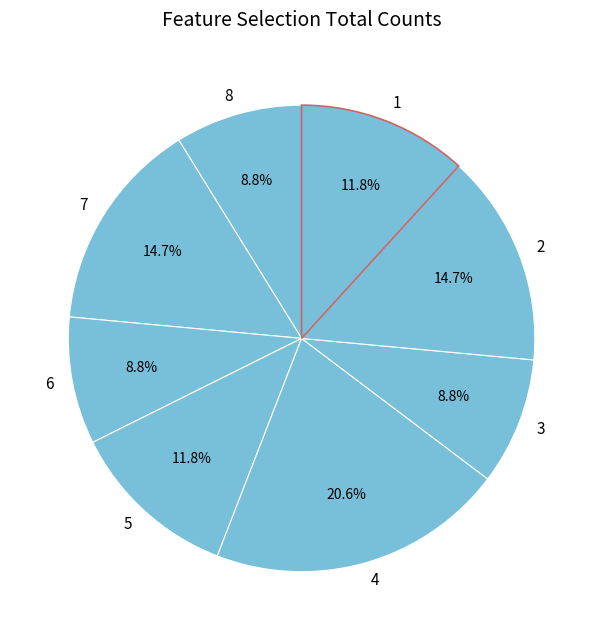

How many segments does this pie chart have?

8